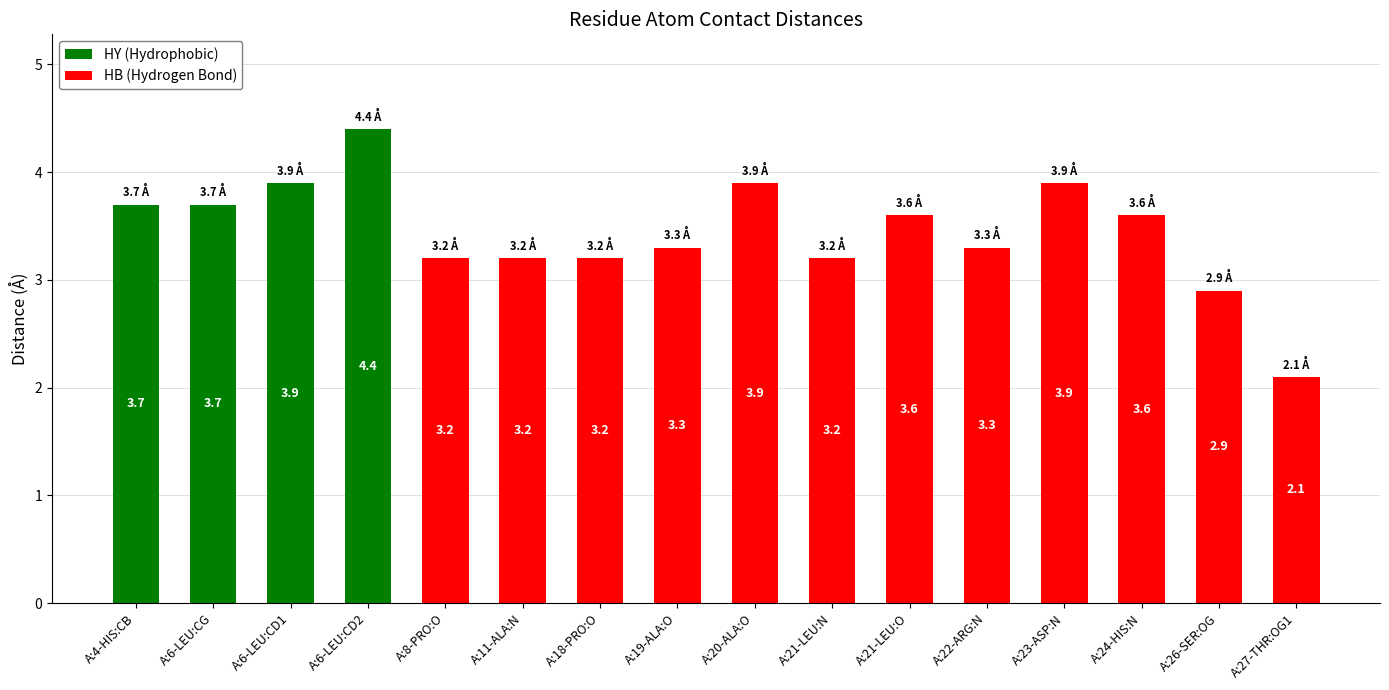

What are all the series names shown in the legend?

HY (Hydrophobic), HB (Hydrogen Bond)